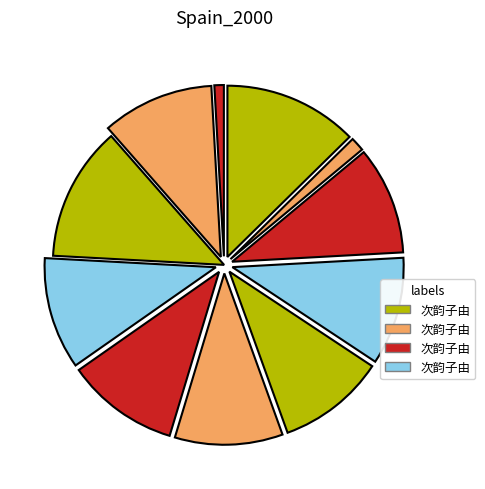

To the nearest percent, what is the average slice percentage?

9%